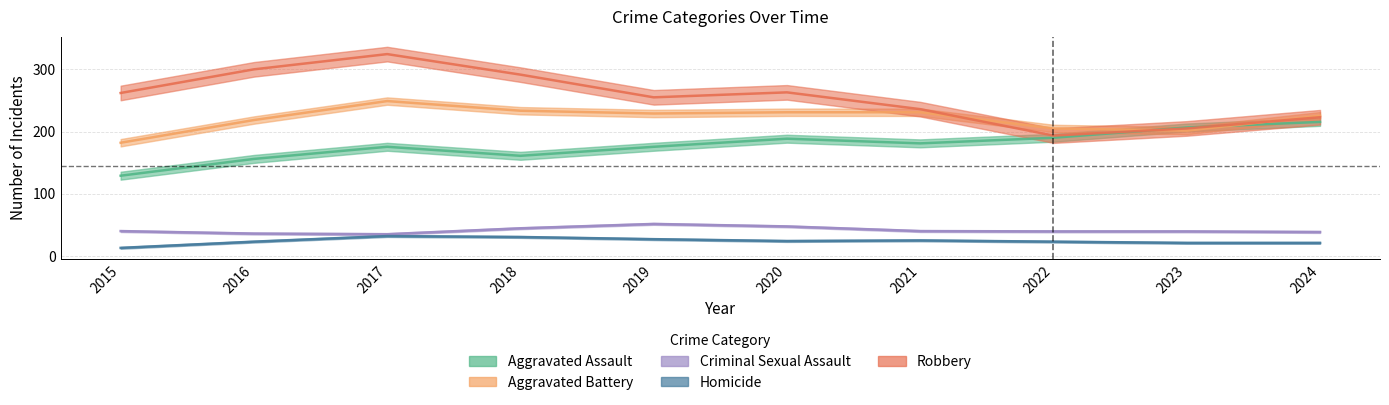

In Criminal Sexual Assault, how many points are higher than both neighbors (excluding endpoints)?

2